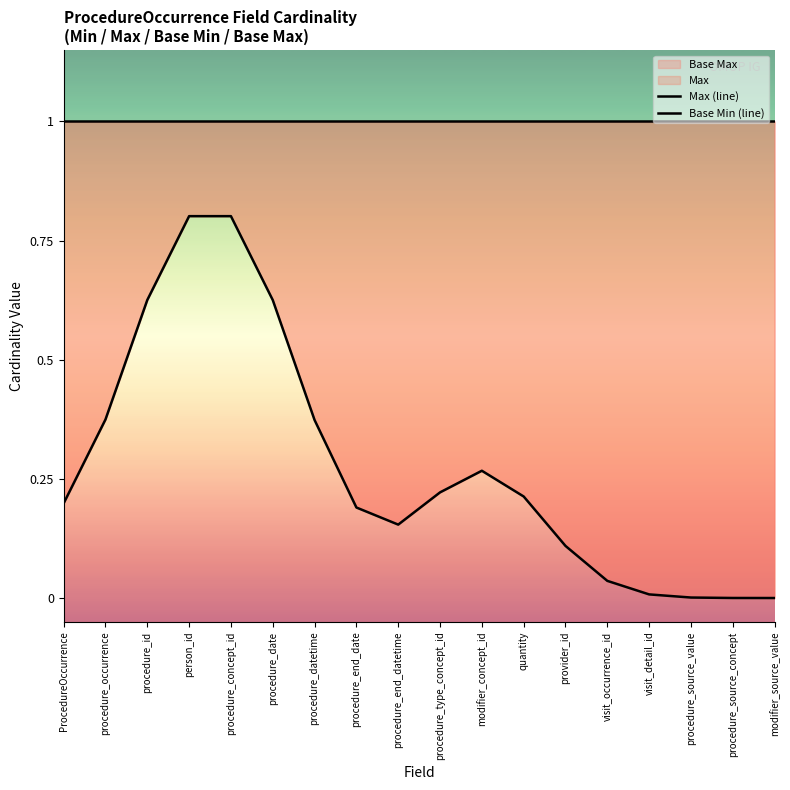

Which label corresponds to the largest value in the chart?

ProcedureOccurrence